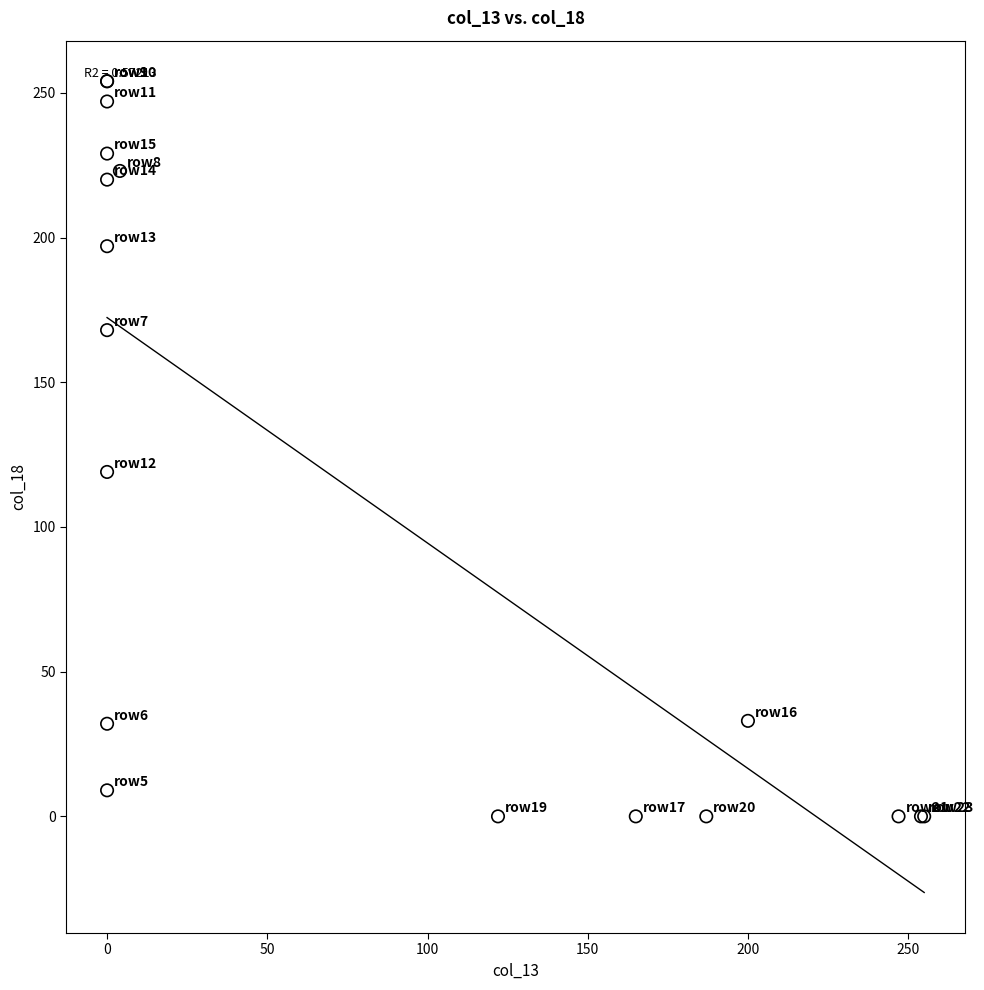

What Y value in the scatter plot is closest to 127?

119